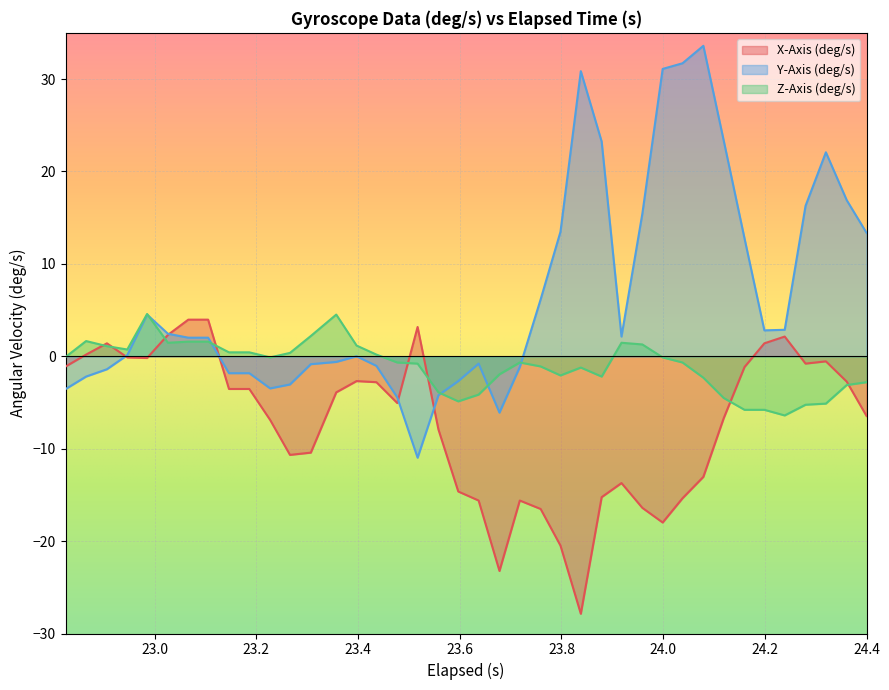

Which series ends up on top after the final intersection of Z-Axis (deg/s) and Y-Axis (deg/s)?

Y-Axis (deg/s)